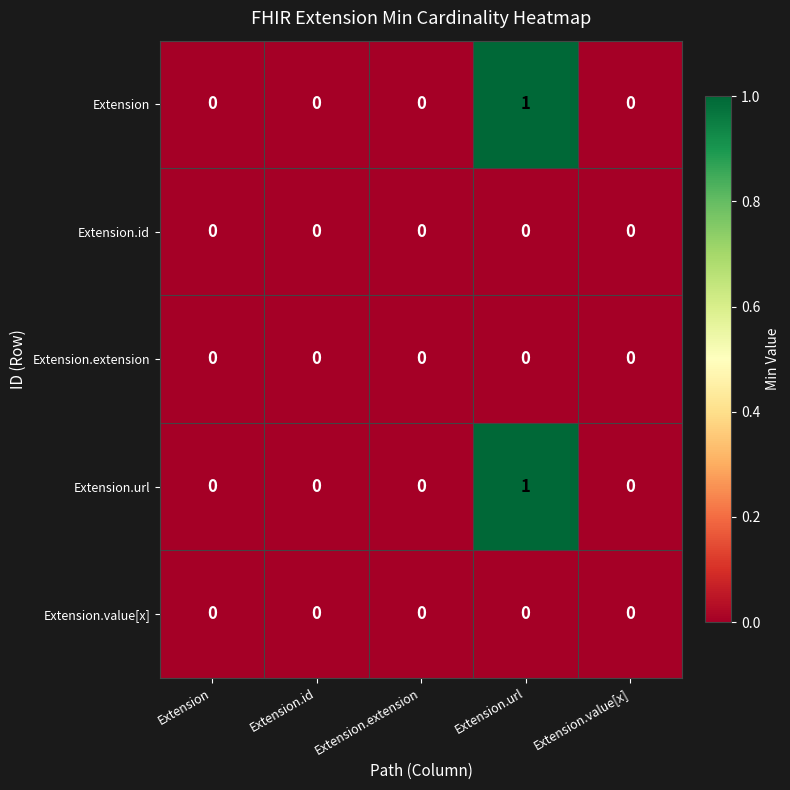

The value of Extension.id at Extension.id is 0. True or false?

True